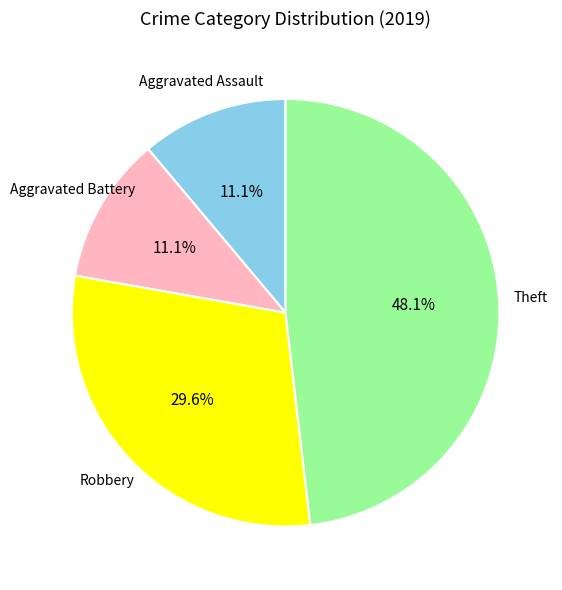

Is there a majority slice in this chart?

No